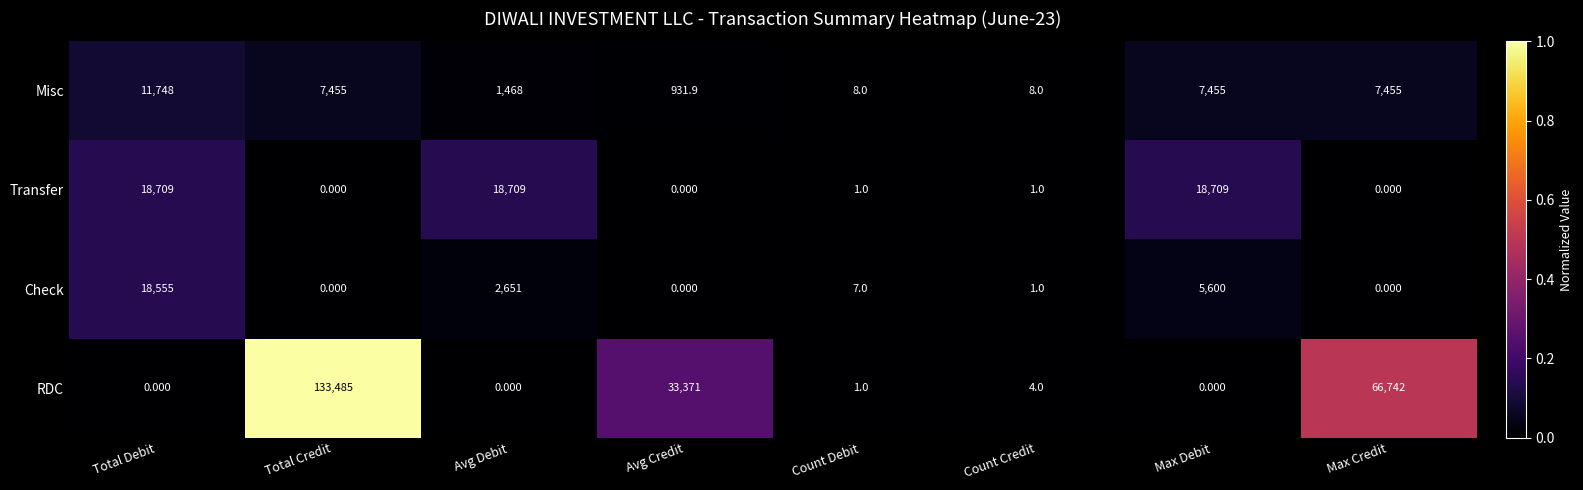

Rank the series by their maximum value, from lowest to highest.

Misc, Check, Transfer, RDC